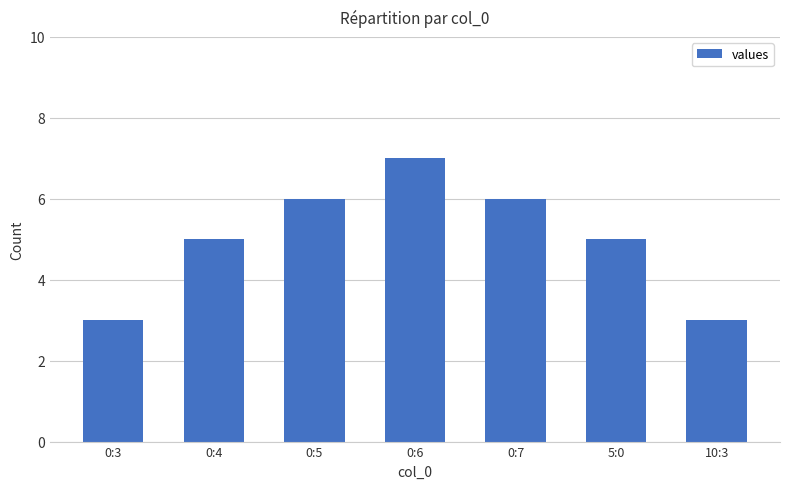

What is the greatest value displayed?

7